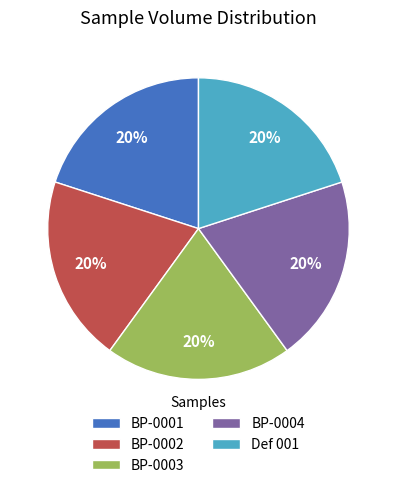

The BP-0002 slice represents 11% of the pie. True or false?

False